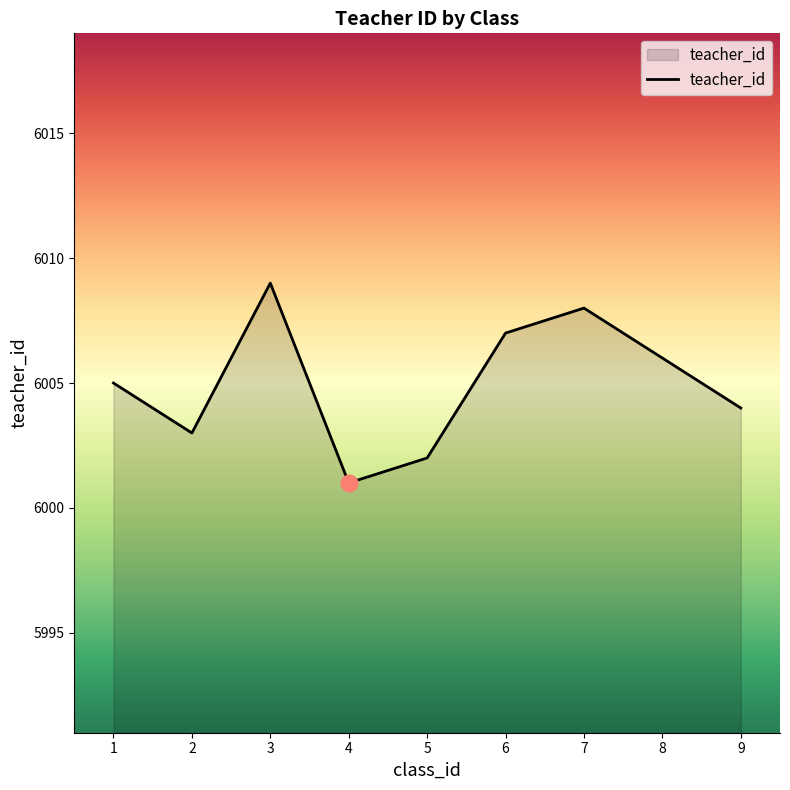

True or false: the data shows 3518 at 6.

False